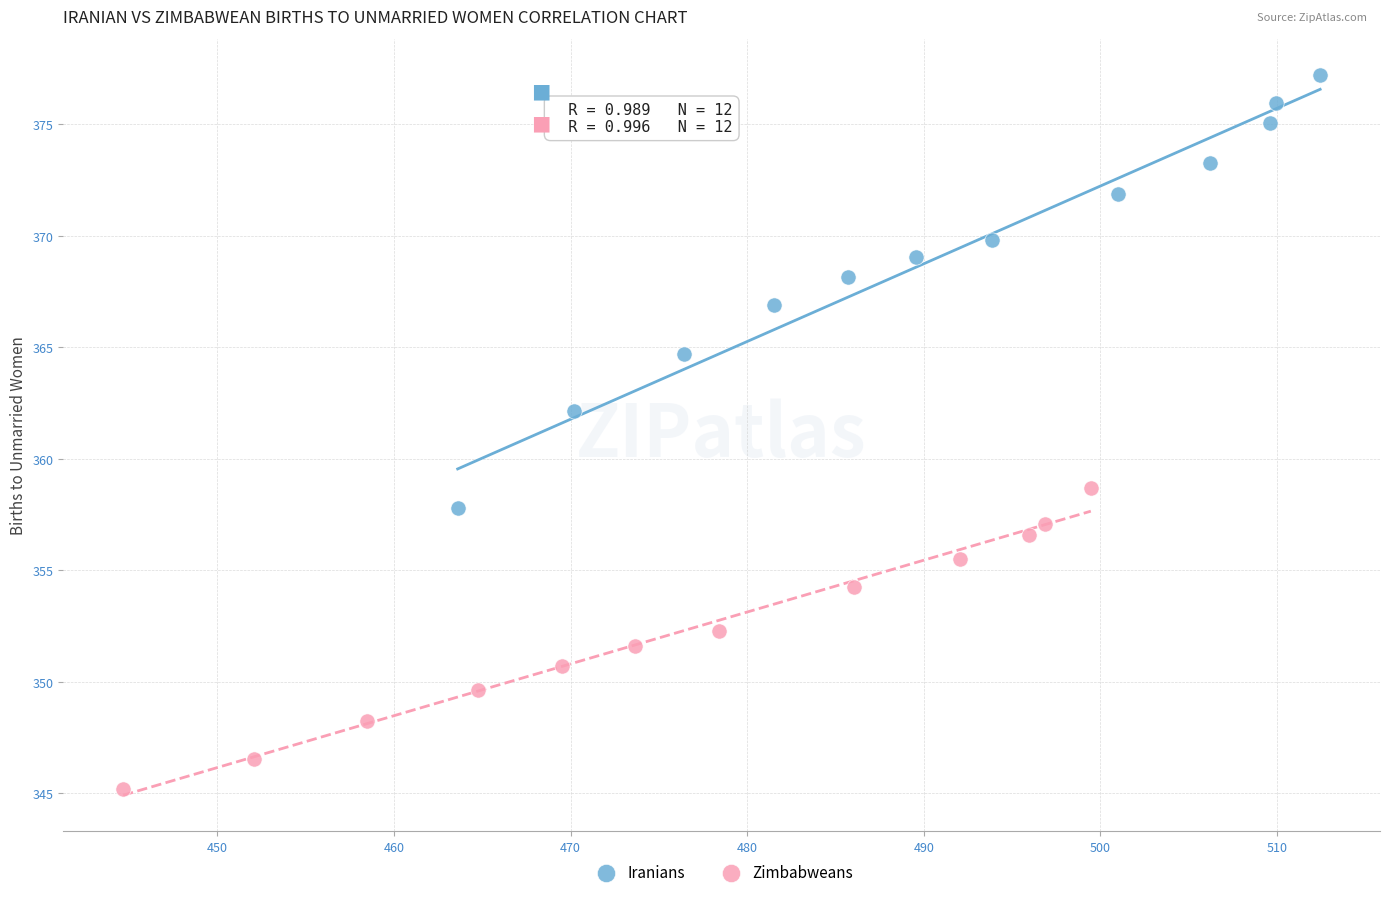

Which series has the largest Y range (max minus min)?

Iranians